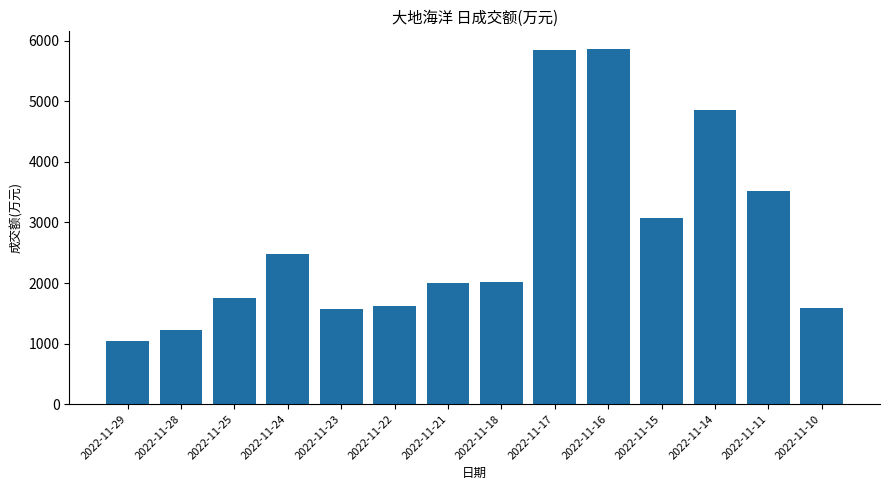

Which category has the lowest value across all series?

2022-11-29